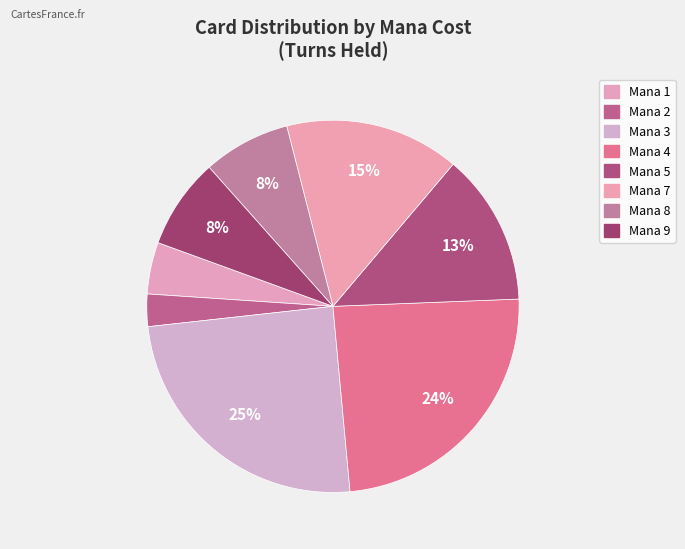

How many segments does this pie chart have?

8